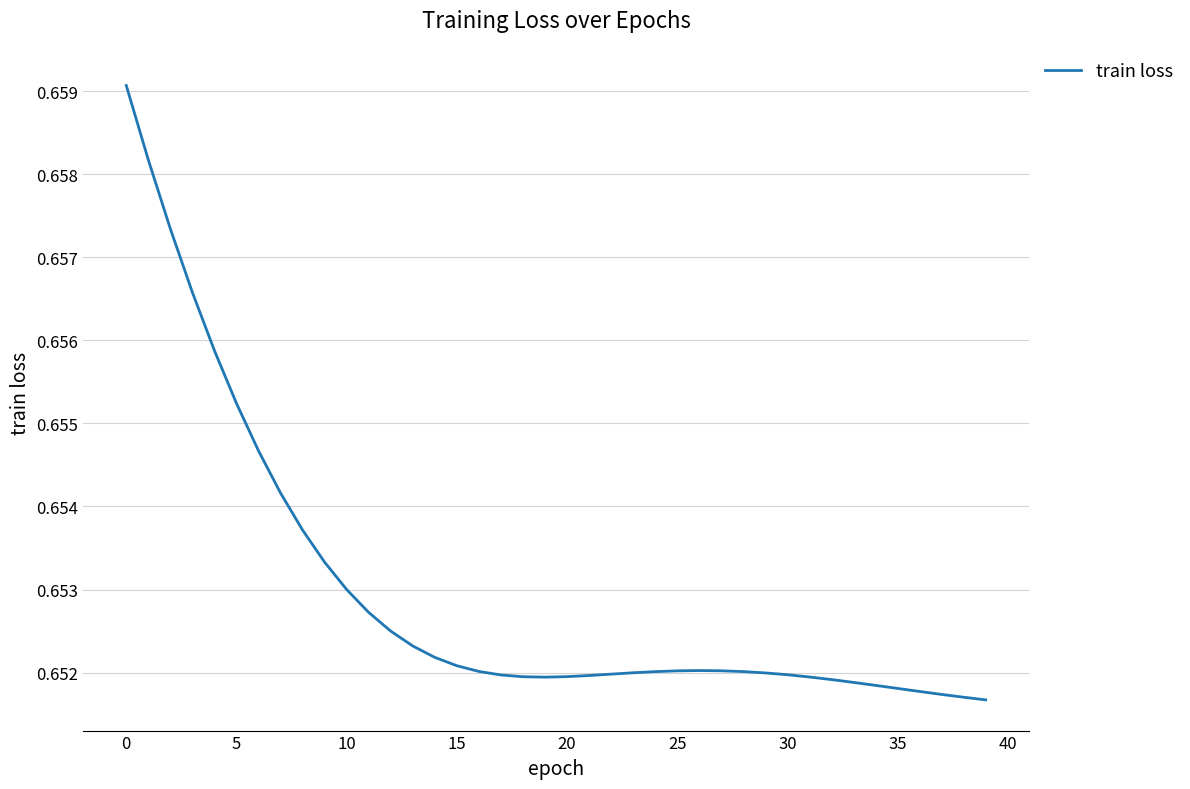

True or false: there are more than 0 points higher than both neighbors.

True